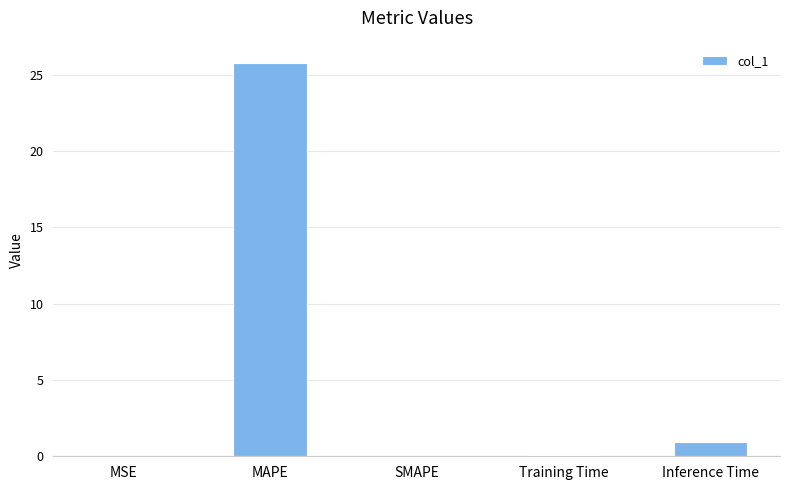

What is the sum of the values at MAPE and SMAPE?

25.8